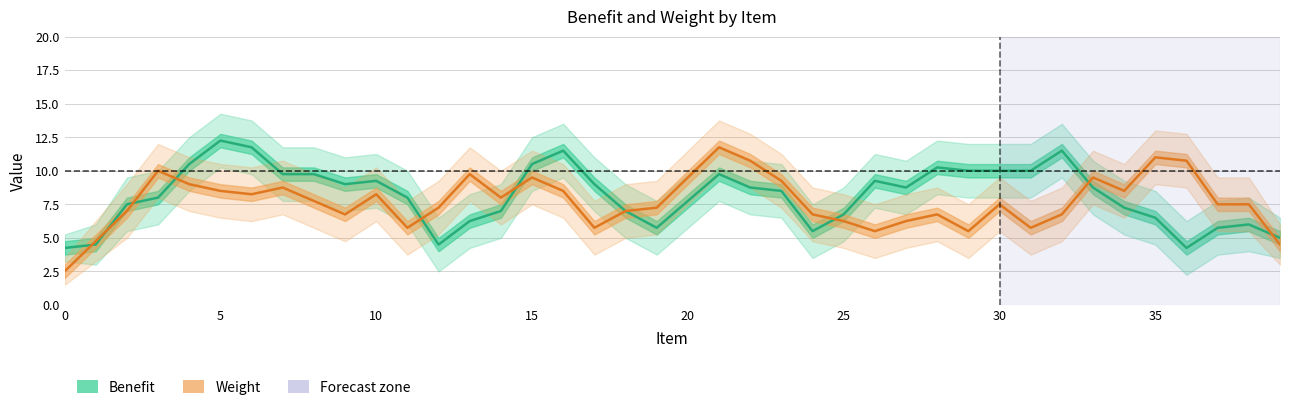

How many values in the Benefit series are below 8?

17